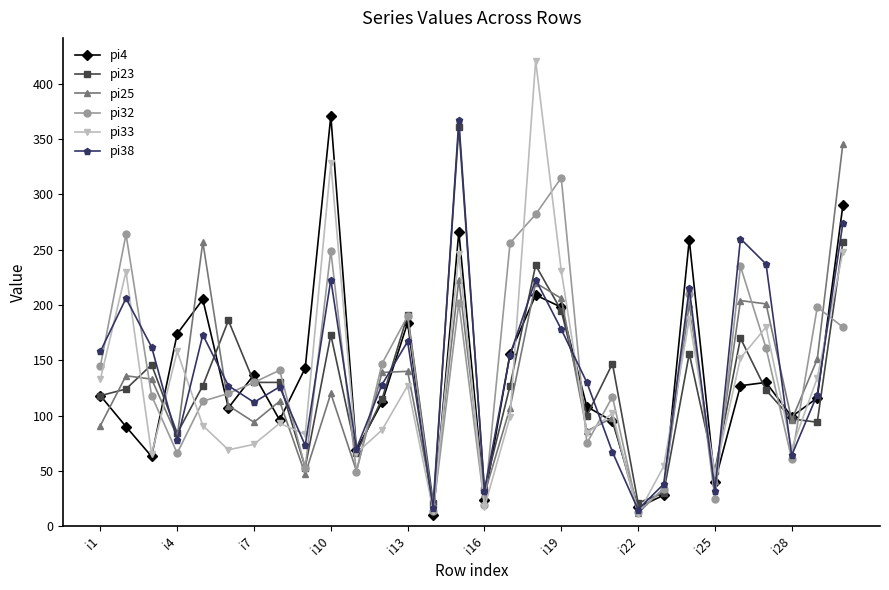

How many lines are shown in the chart?

6